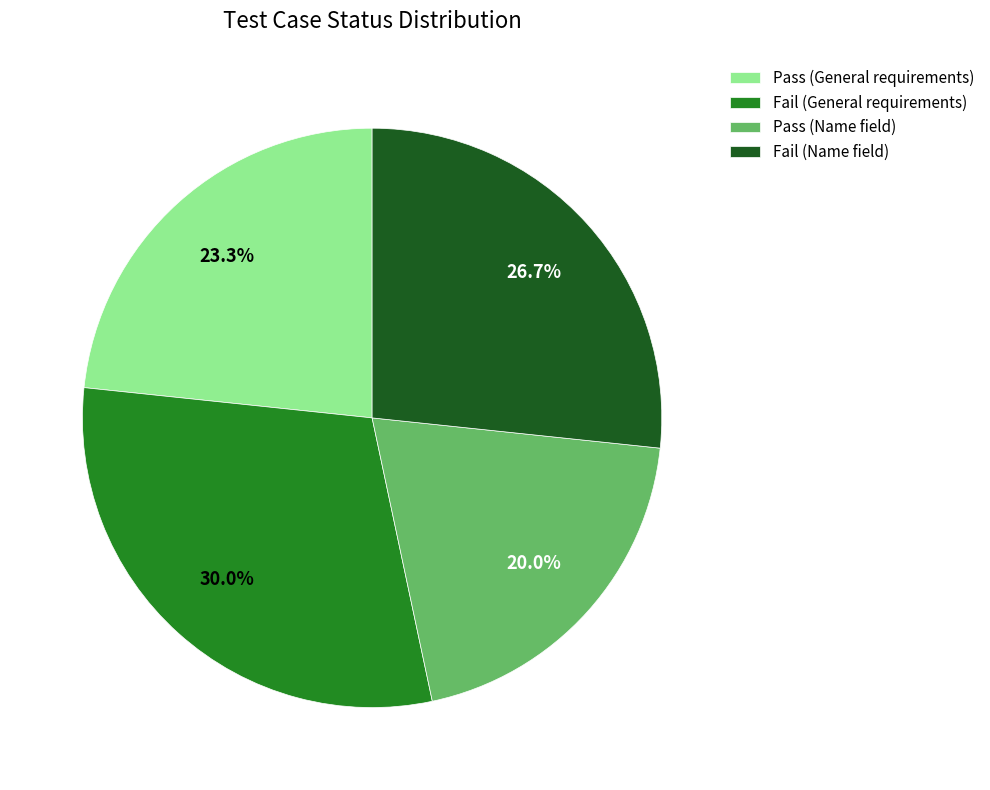

To the nearest percent, what is the average slice percentage?

25%